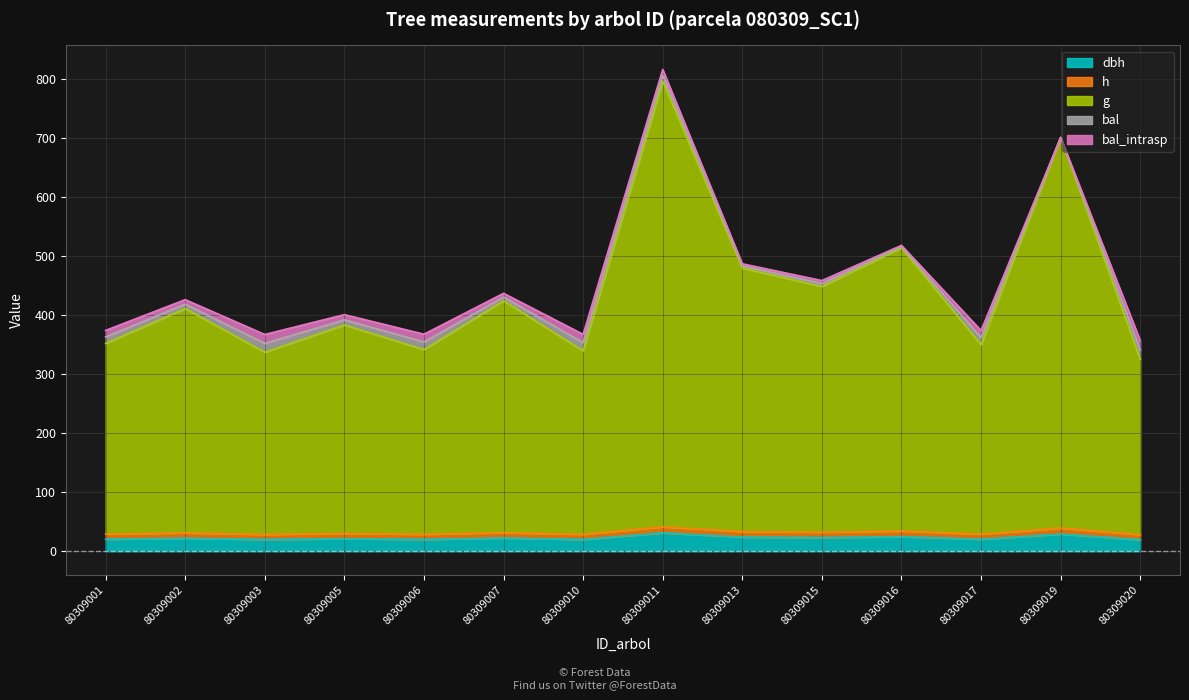

Does the chart display data point markers on the line(s)?

No